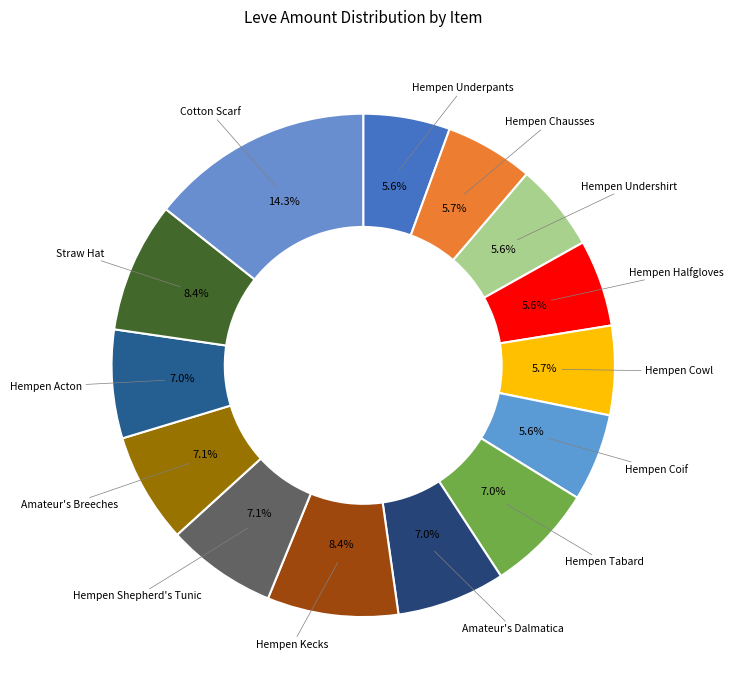

How many slices are in this pie chart?

14